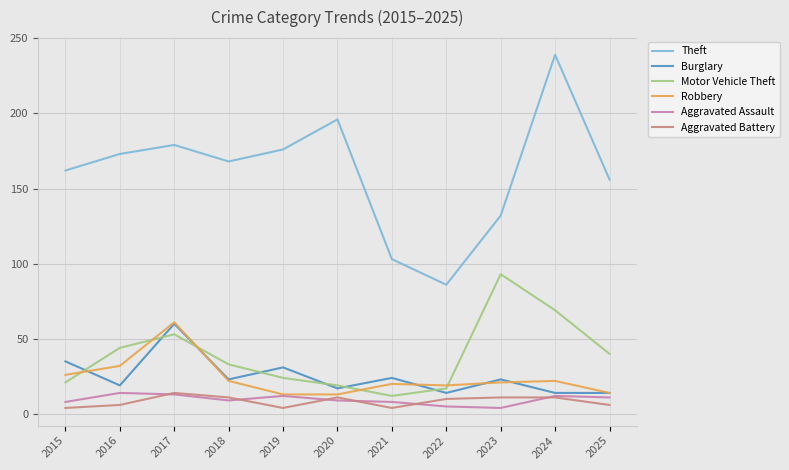

How many lines are shown in the chart?

6